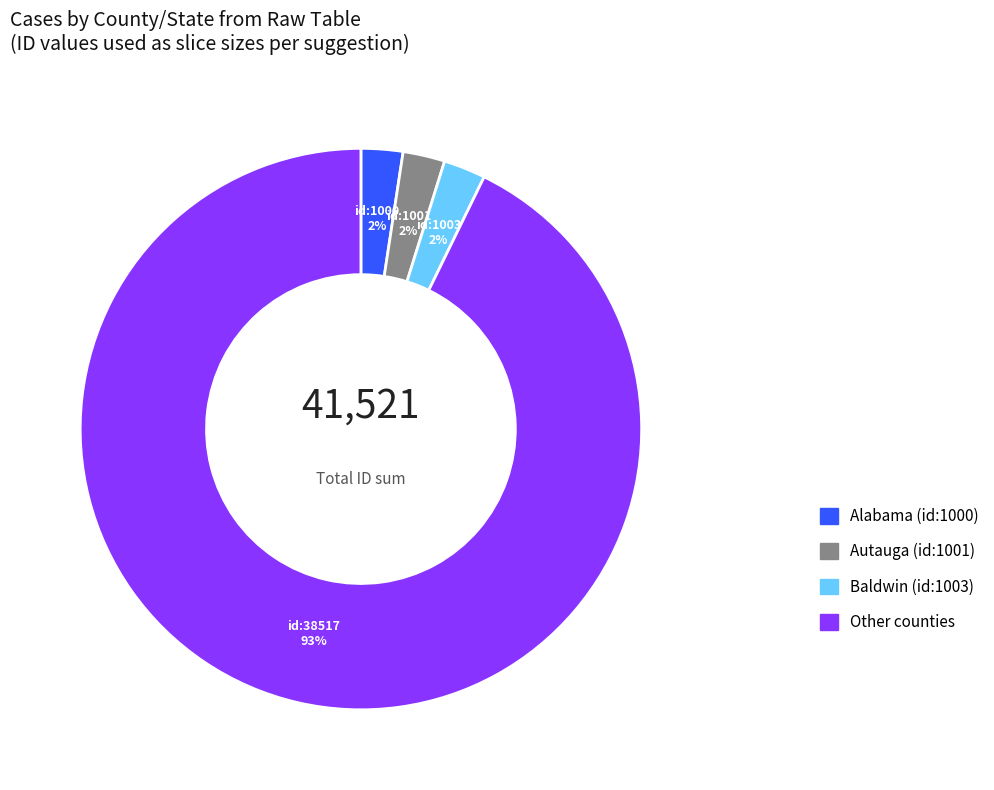

Is there a majority slice in this chart?

Yes